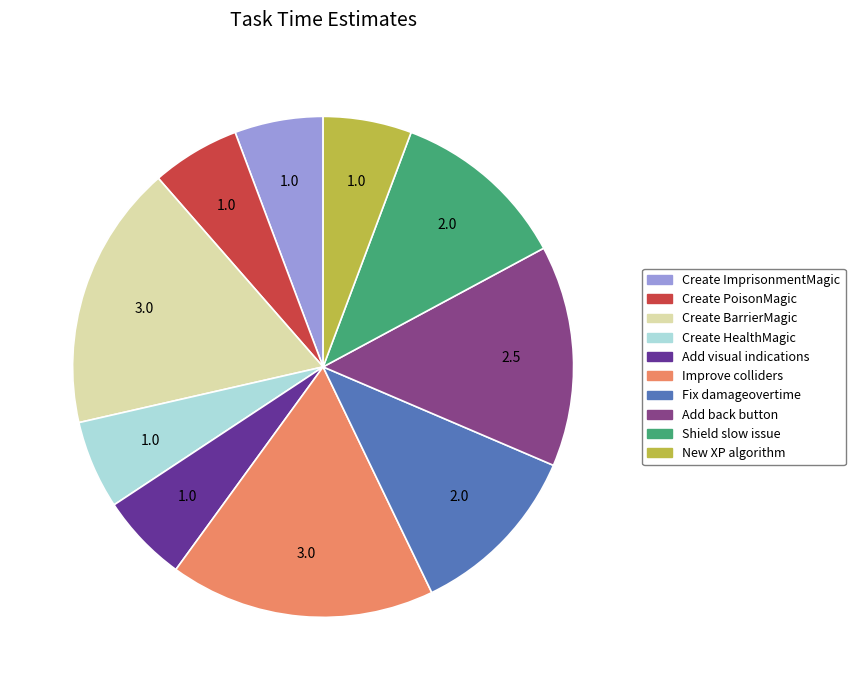

Does Improve colliders represent more than half of the total?

No